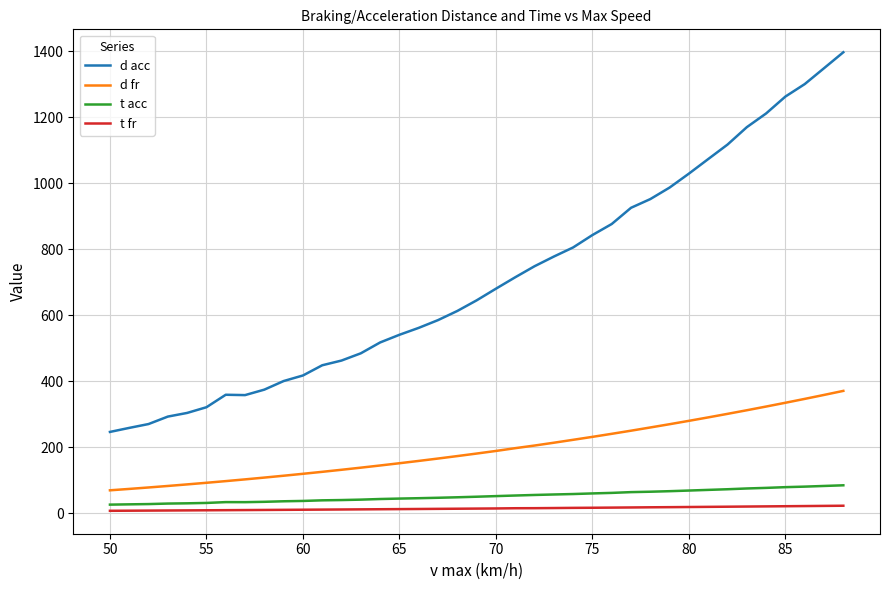

Which series has the widest spread of values?

d acc